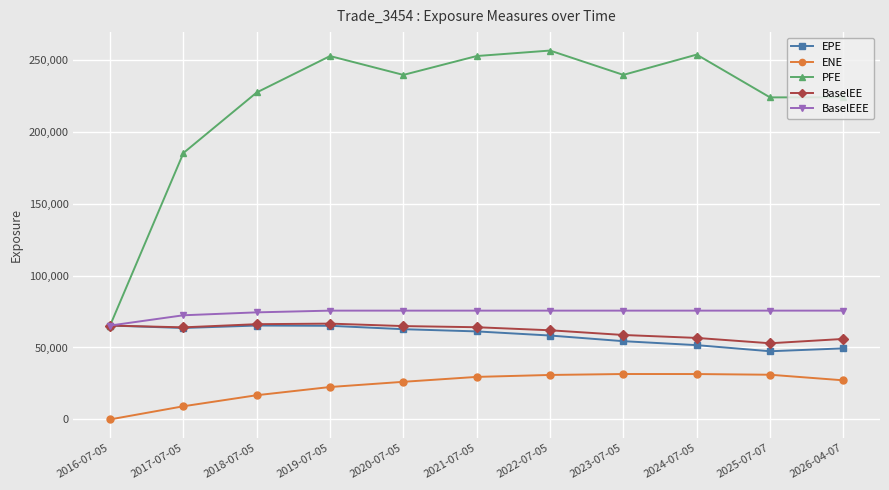

What is the maximum value shown in the chart?

256417.0